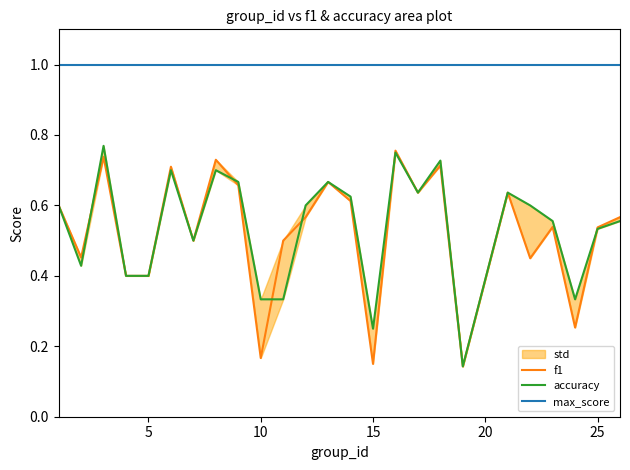

What is the difference between the second highest and second lowest values in the f1 series?

0.6